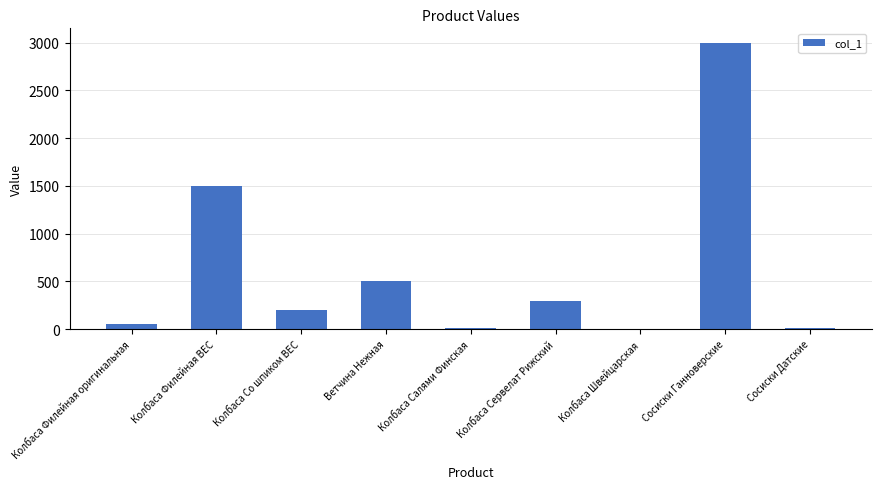

At which category does the chart reach its peak across all series?

Сосиски Ганноверские